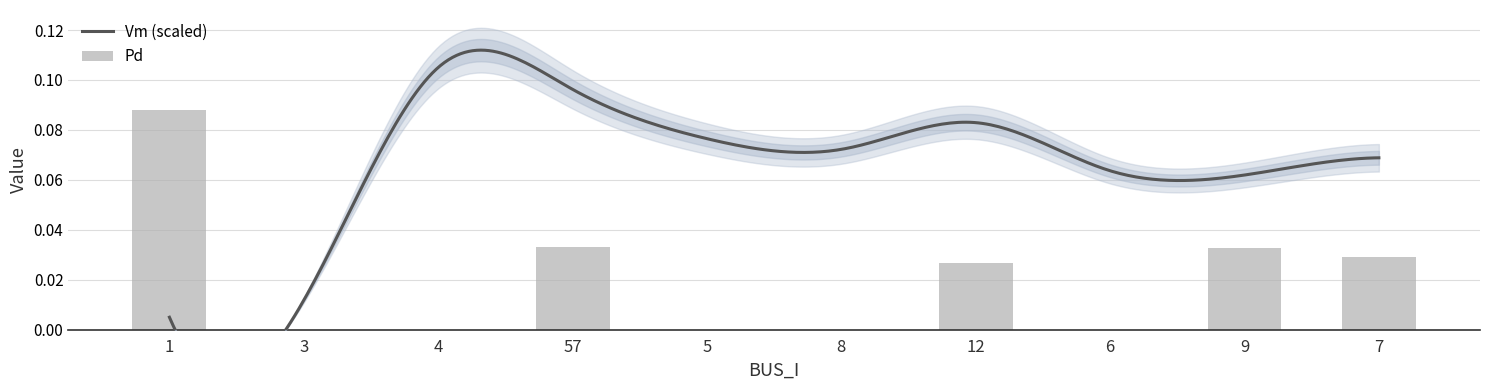

Which has a higher value, 6 or 9?

9